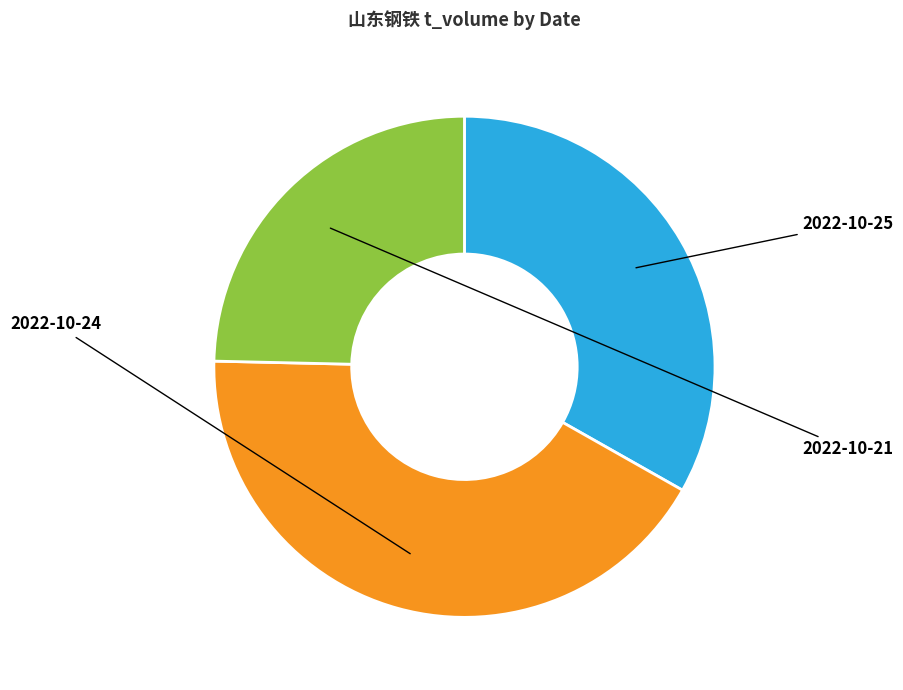

Does 2022-10-21 represent more than half of the total?

No